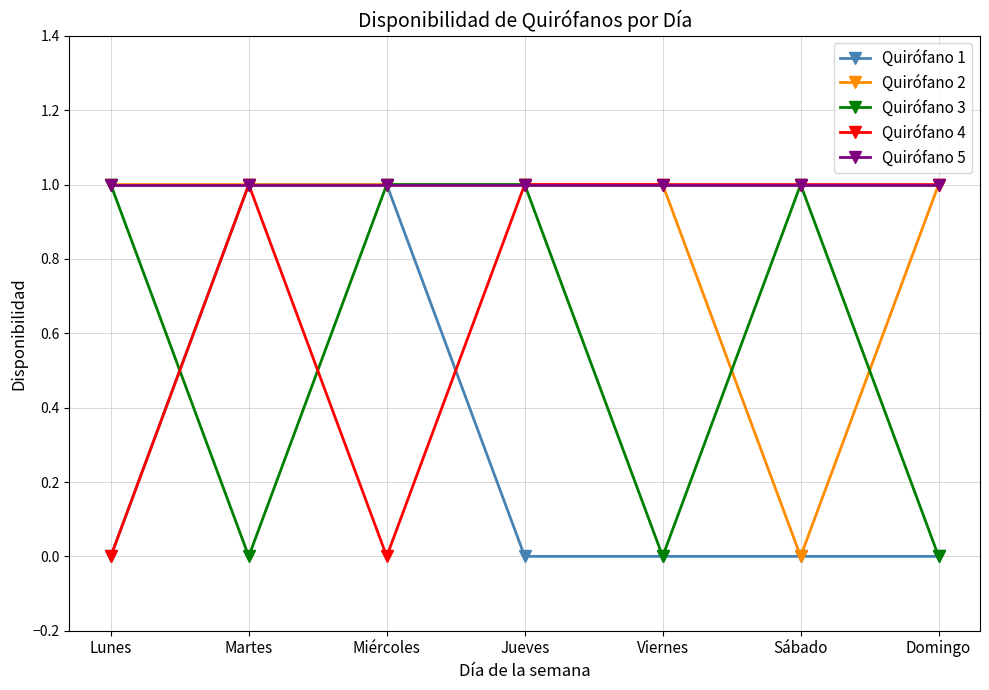

Reading right to left, transcribe all the data shown in this chart.

Quirófano 1: Domingo=0	Sábado=0	Viernes=0	Jueves=0	Miércoles=1	Martes=1	Lunes=0
Quirófano 2: Domingo=1	Sábado=0	Viernes=1	Jueves=1	Miércoles=1	Martes=1	Lunes=1
Quirófano 3: Domingo=0	Sábado=1	Viernes=0	Jueves=1	Miércoles=1	Martes=0	Lunes=1
Quirófano 4: Domingo=1	Sábado=1	Viernes=1	Jueves=1	Miércoles=0	Martes=1	Lunes=0
Quirófano 5: Domingo=1	Sábado=1	Viernes=1	Jueves=1	Miércoles=1	Martes=1	Lunes=1